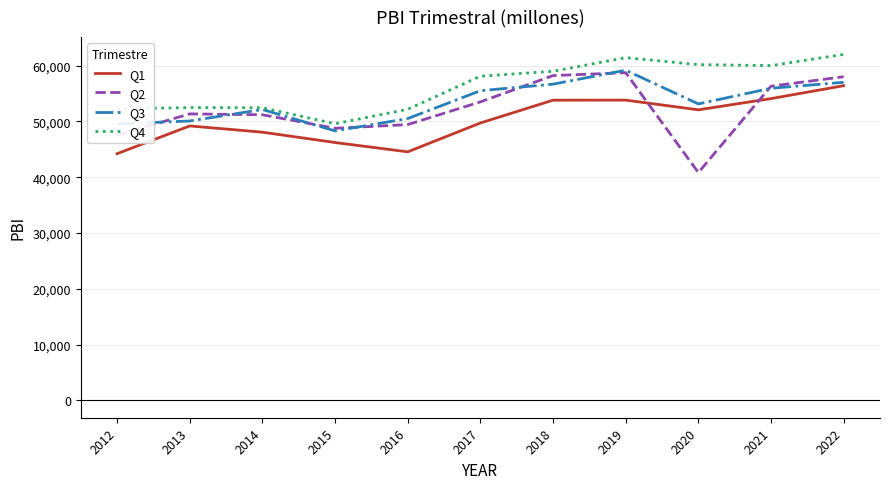

The value of Q4 at 2012 is 52197.4. True or false?

True